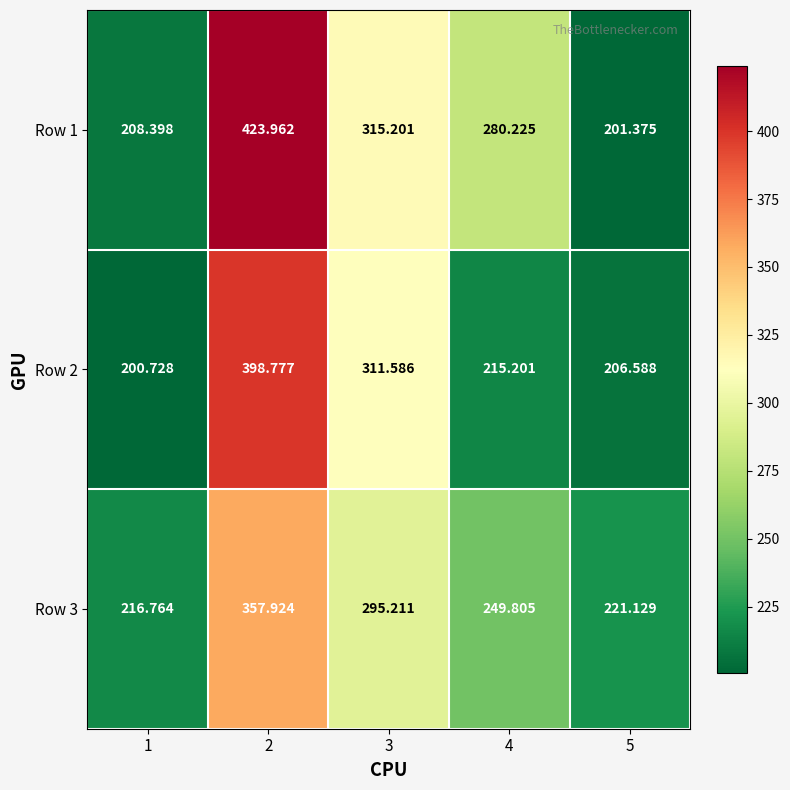

Is the value of Row 1 at 5 greater than the value of Row 3 at 5?

No